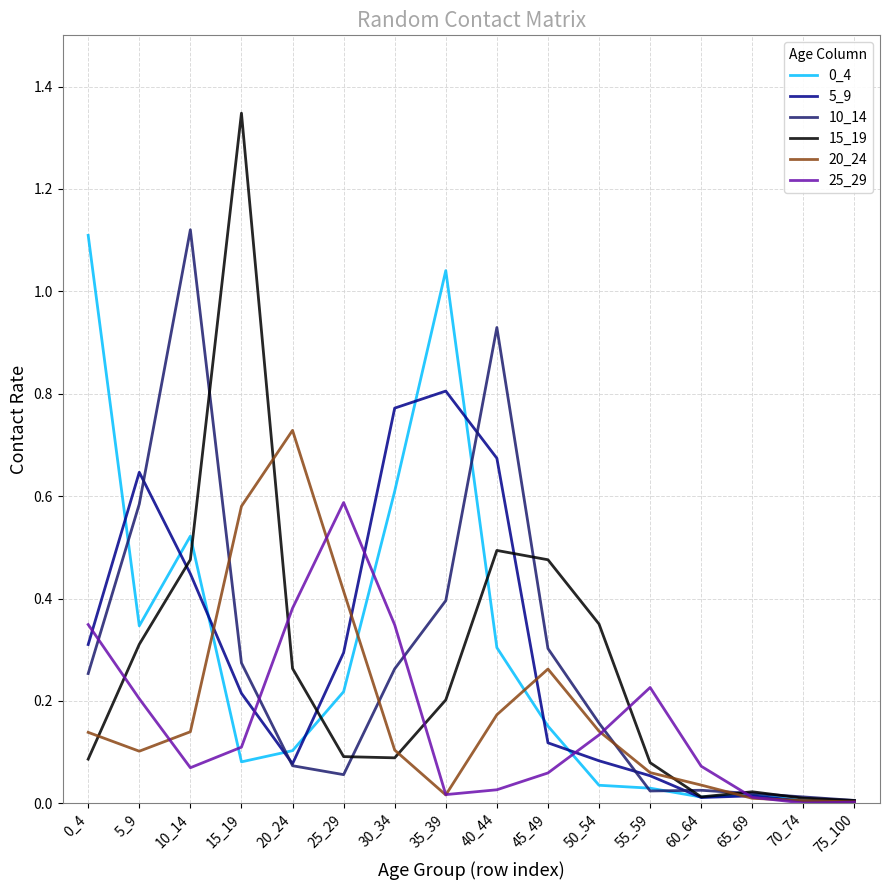

At which category is the sum across all series the highest?

10_14